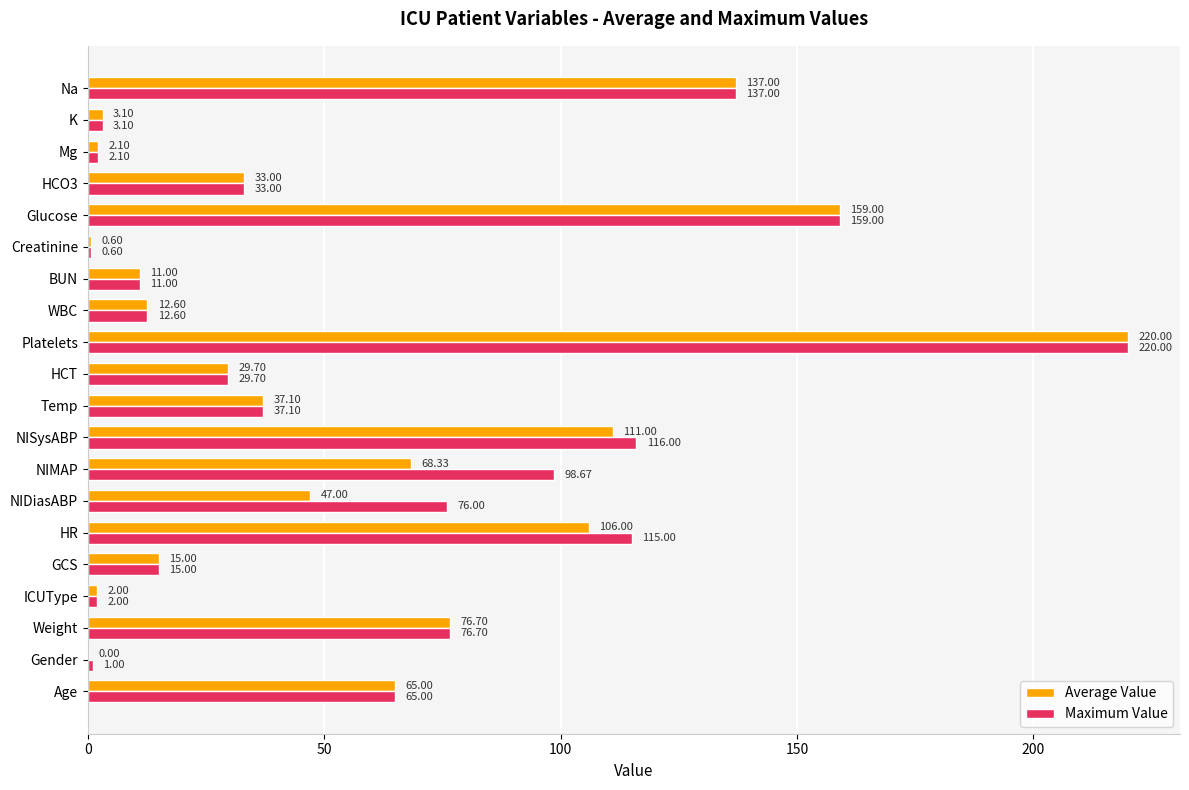

What is the sum of the Maximum Value values at Platelets and HCO3?

253.0